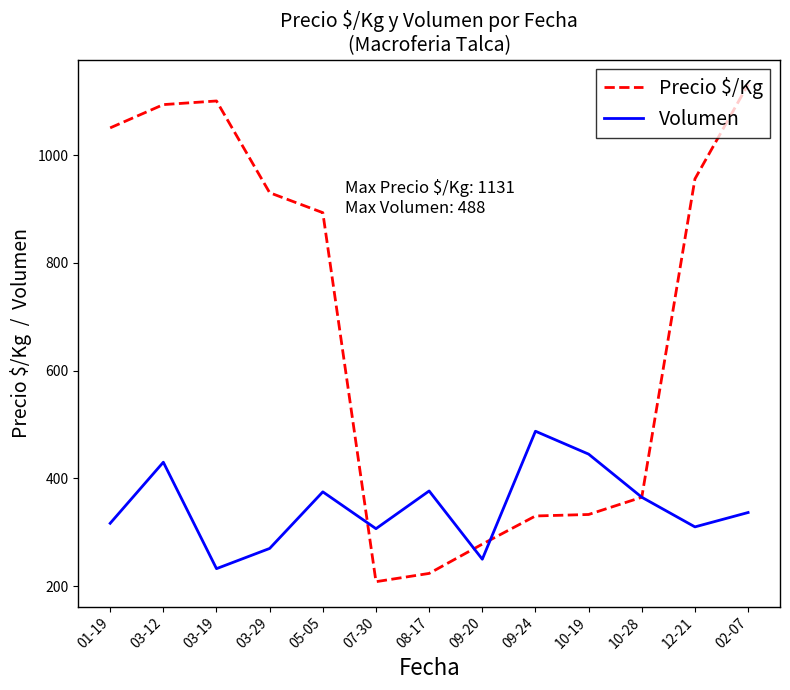

Which label corresponds to the largest value in the chart?

02-07